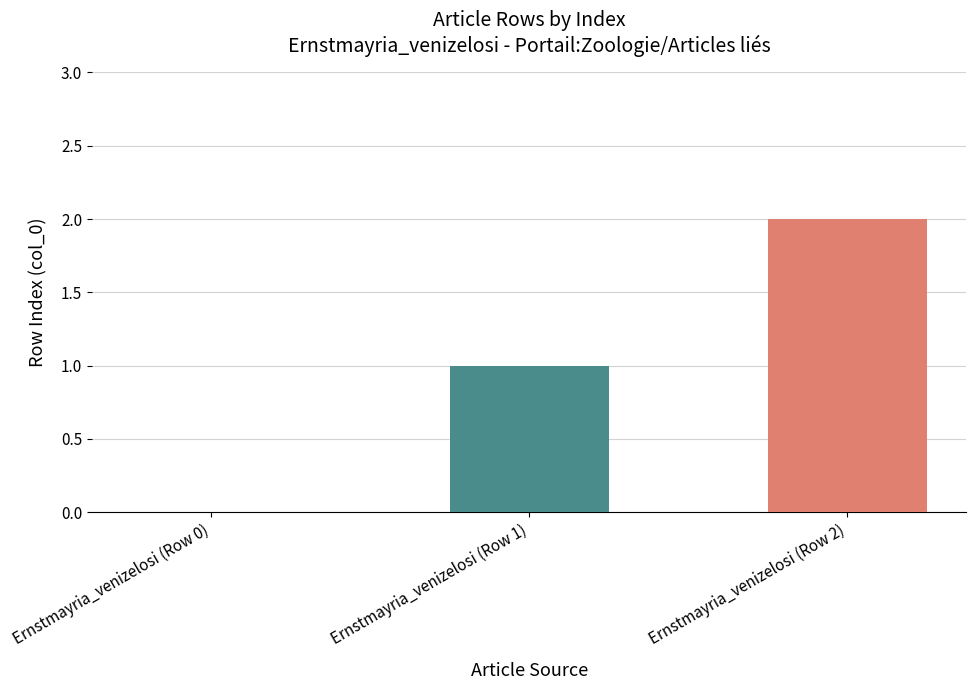

True or false: the data shows 1 at Ernstmayria_venizelosi (Row 1).

True